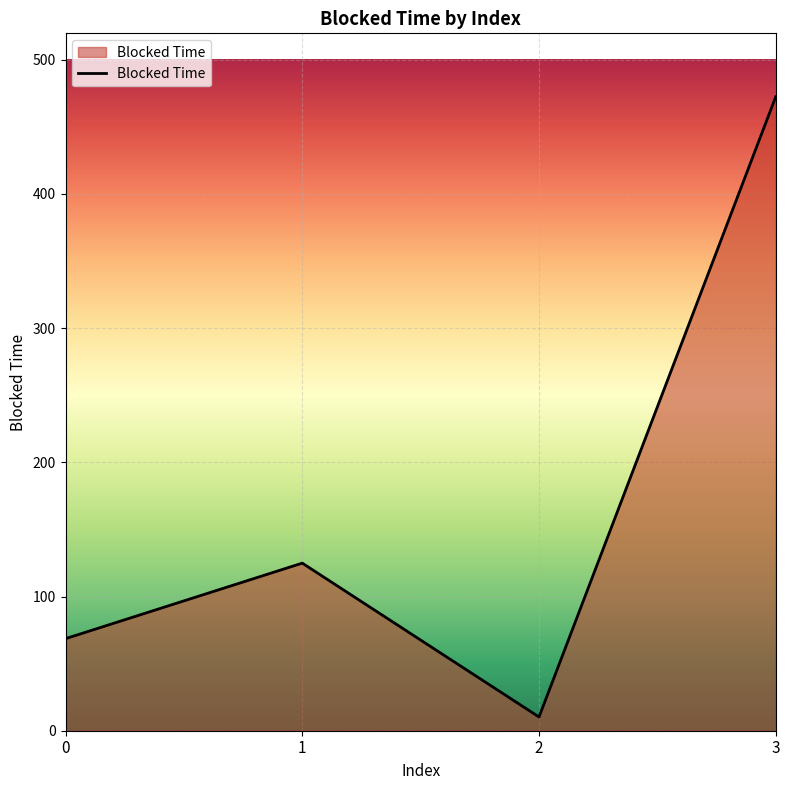

Is it true that the value at 0 is 68.6?

True